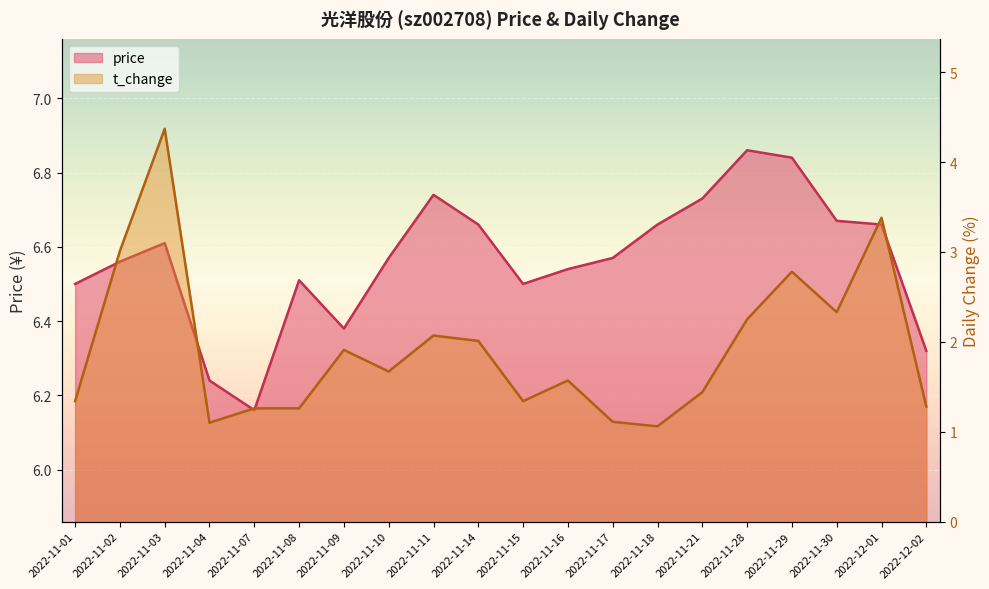

What are all the series names shown in the legend?

price, t_change